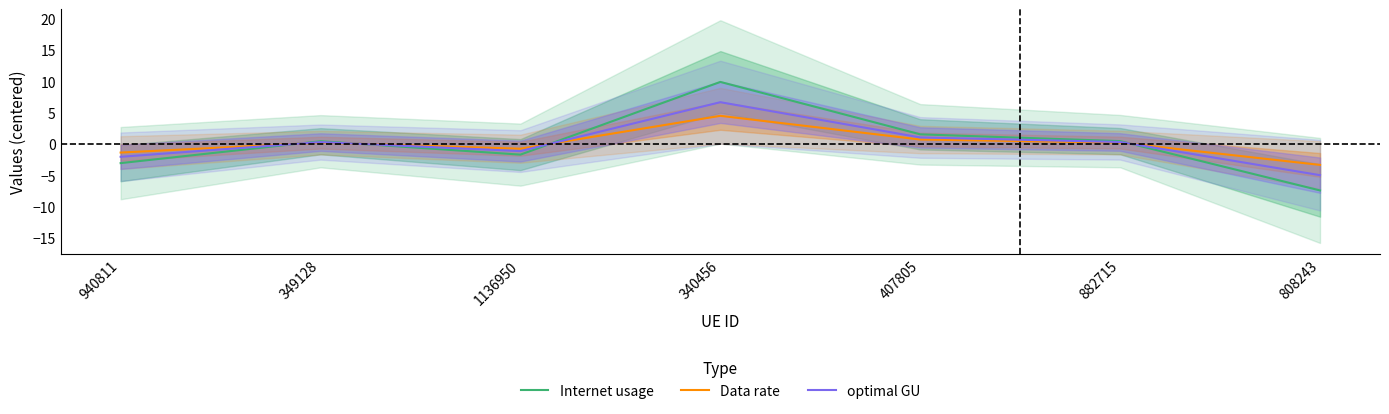

Where do Data rate and Internet usage first cross each other?

940811 and 349128